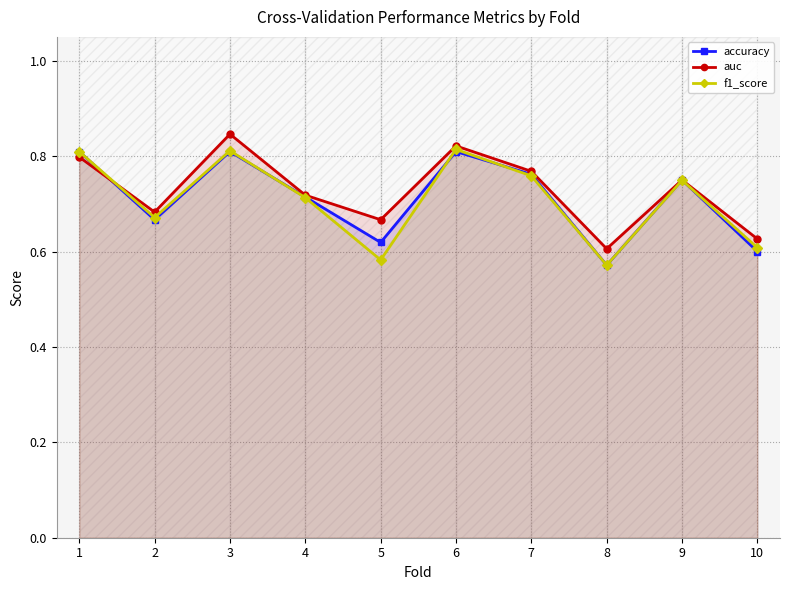

True or false: f1_score has more than 2 points higher than both neighbors.

True